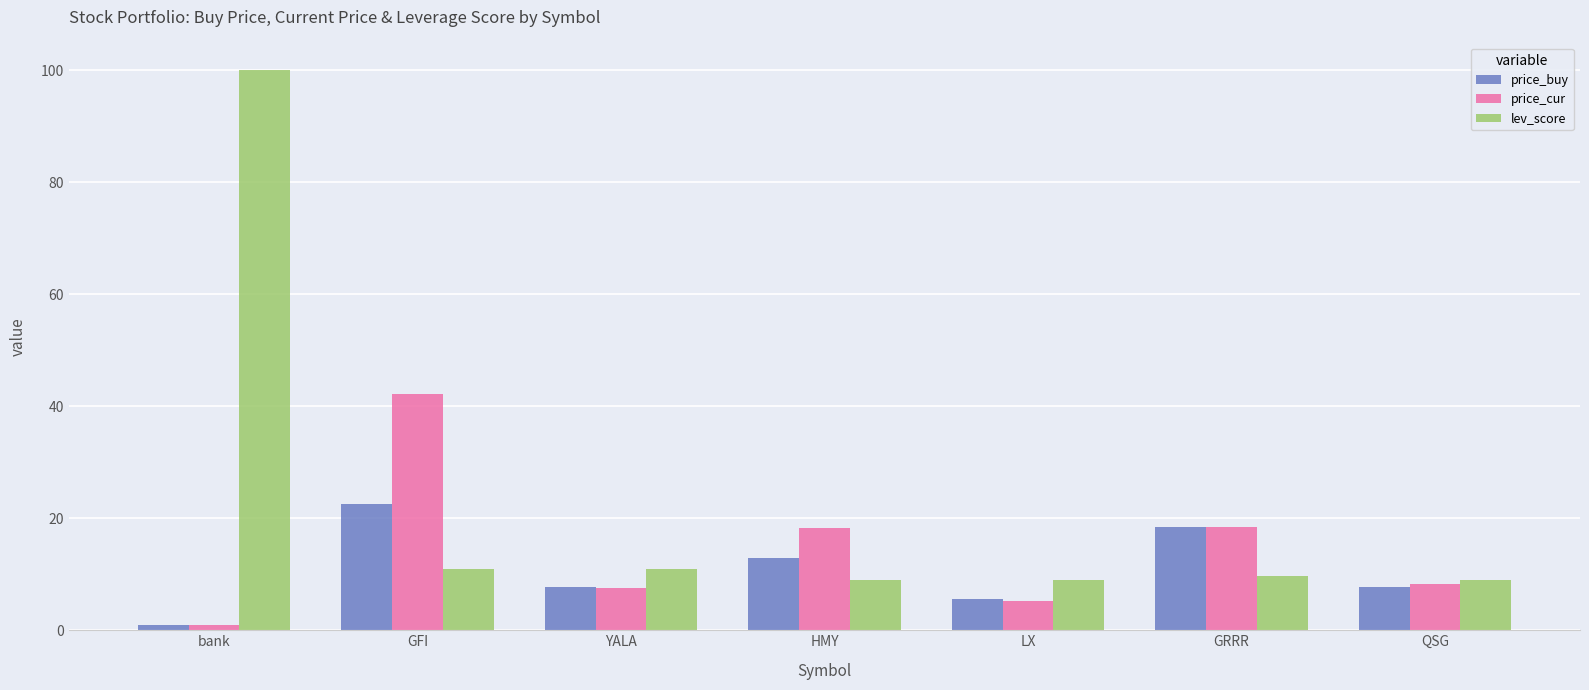

Count the number of categories in the chart.

7